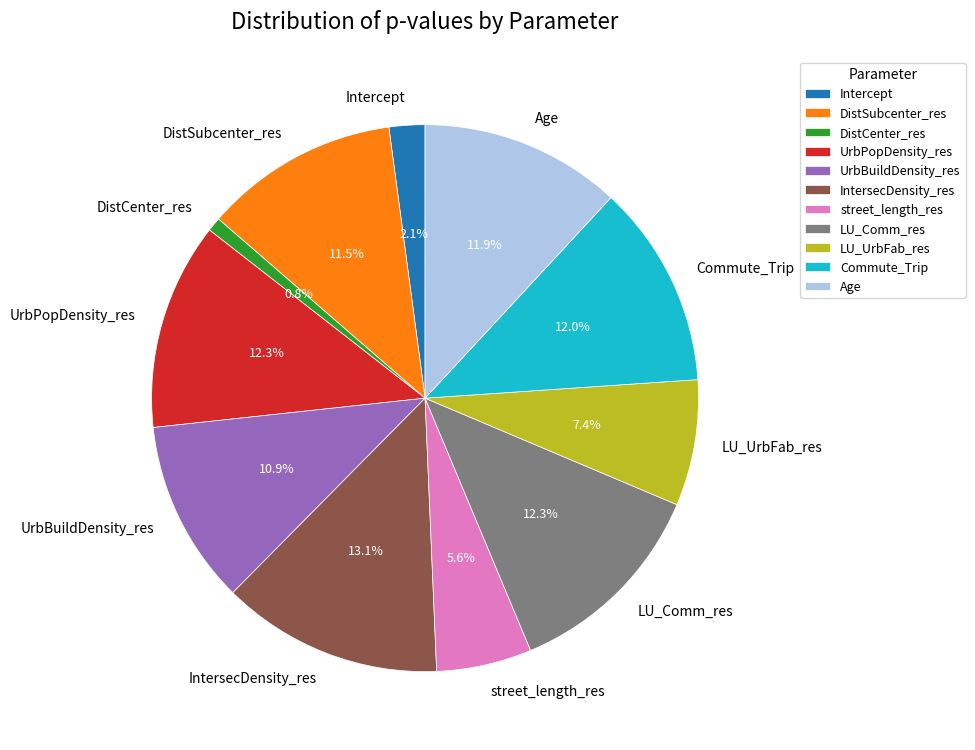

Is there a majority slice in this chart?

No